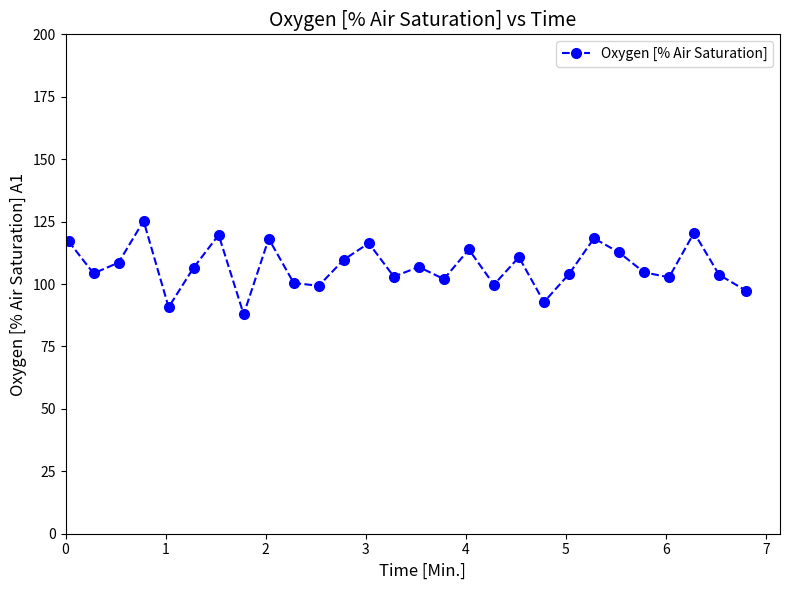

What is the maximum value shown in the chart?

125.3